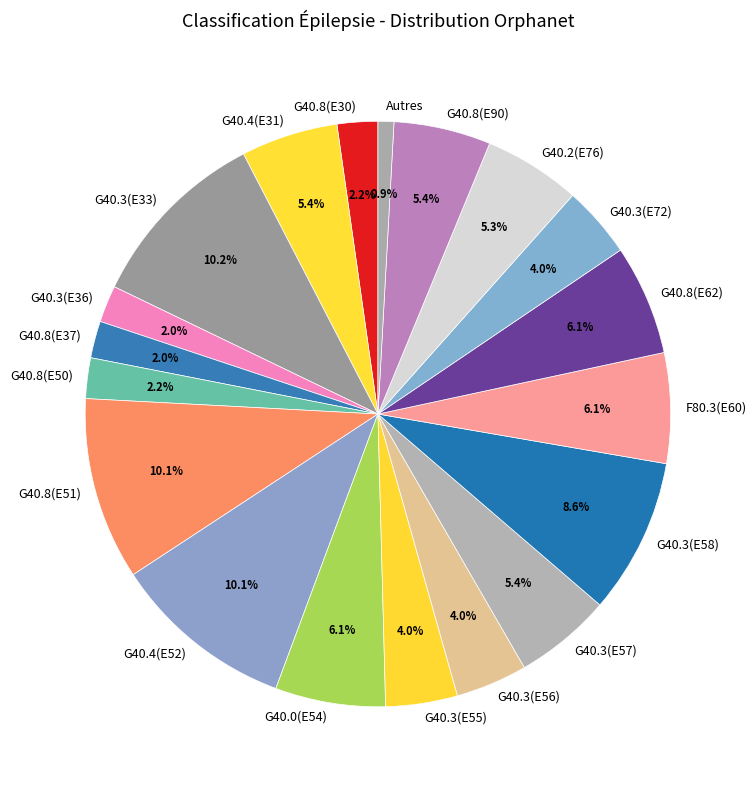

Does any single category account for the majority?

No